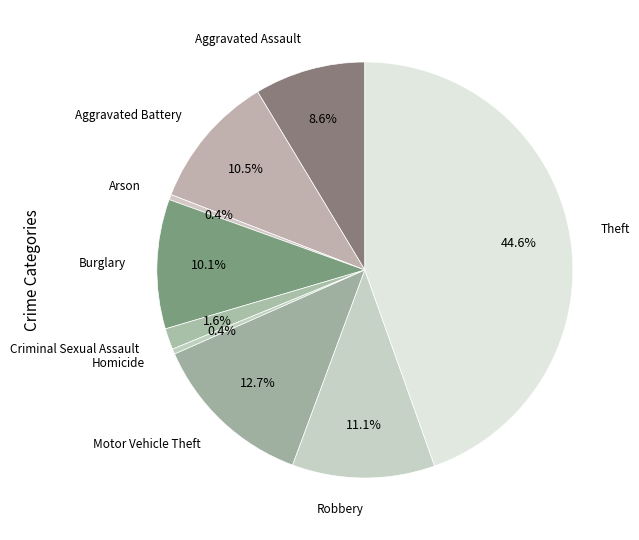

Which category has the biggest portion of the pie?

Theft